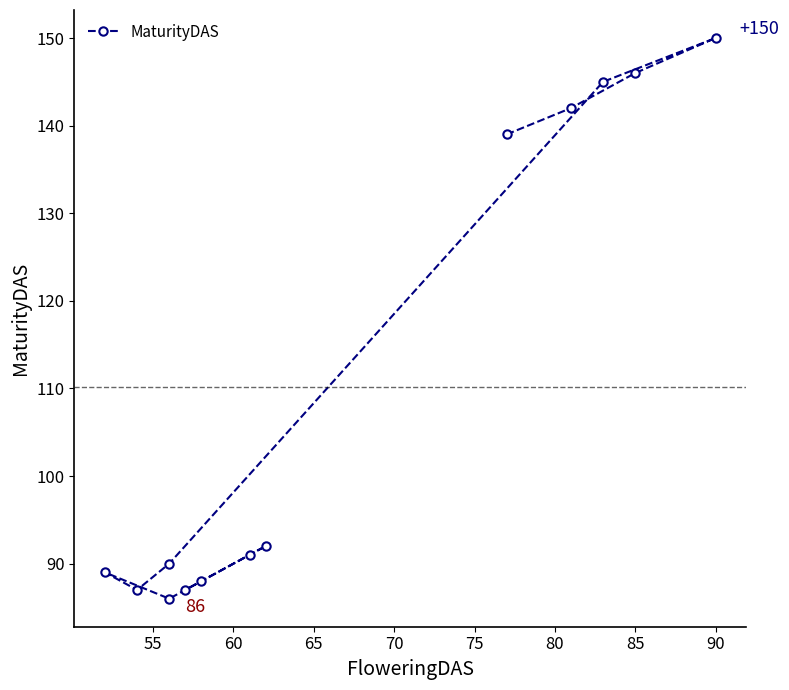

How many interior local peaks (higher than both neighbors) does the data have?

3